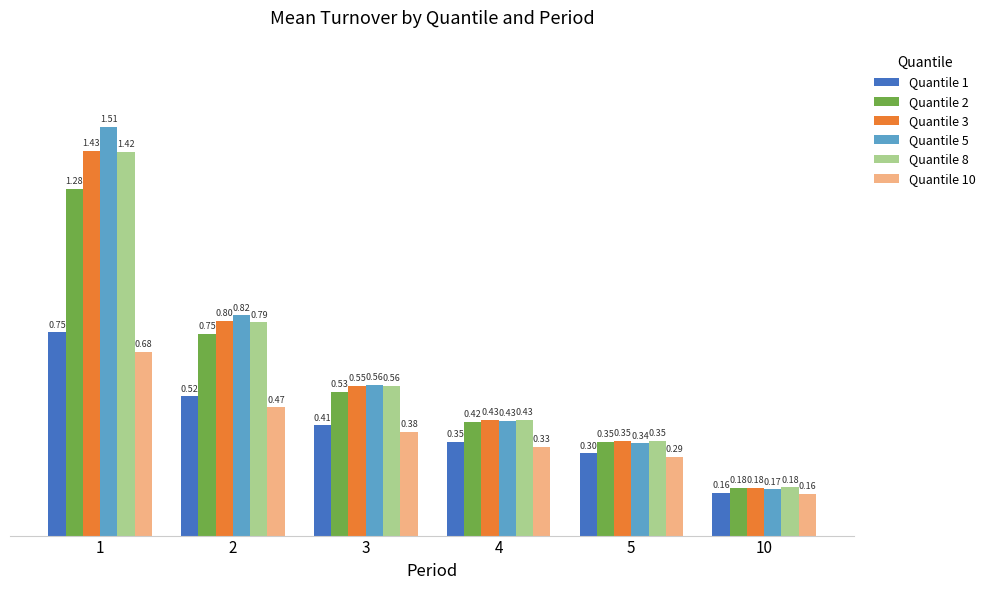

True or false: Quantile 1 has a value of 0.2 at 2.

False